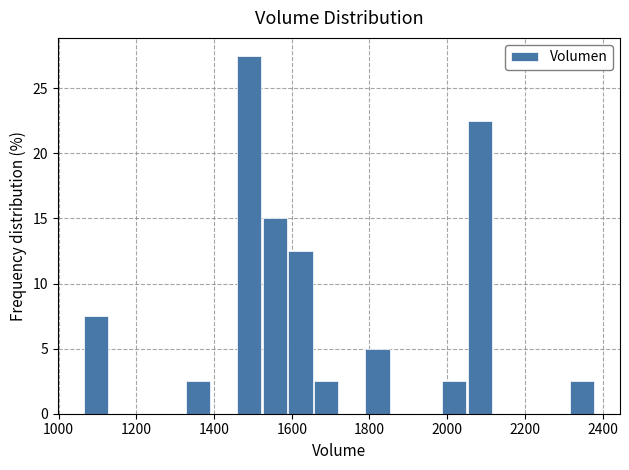

Read against the x-axis, roughly where is the centre of the tallest bar?

1500